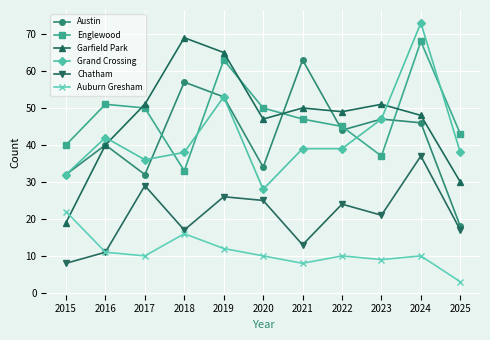

What is the difference between the maximum and minimum values in the Chatham series?

29